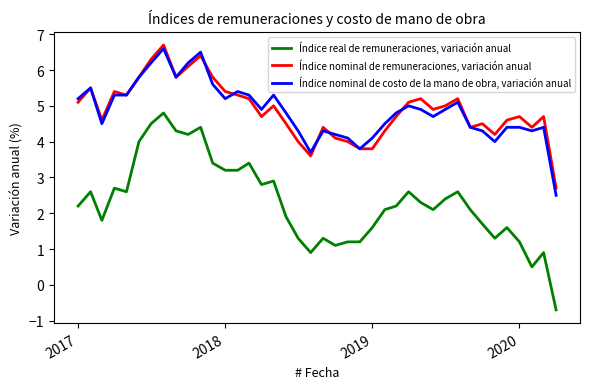

True or false: Índice nominal de remuneraciones, variación anual and Índice real de remuneraciones, variación anual intersect in this chart.

False